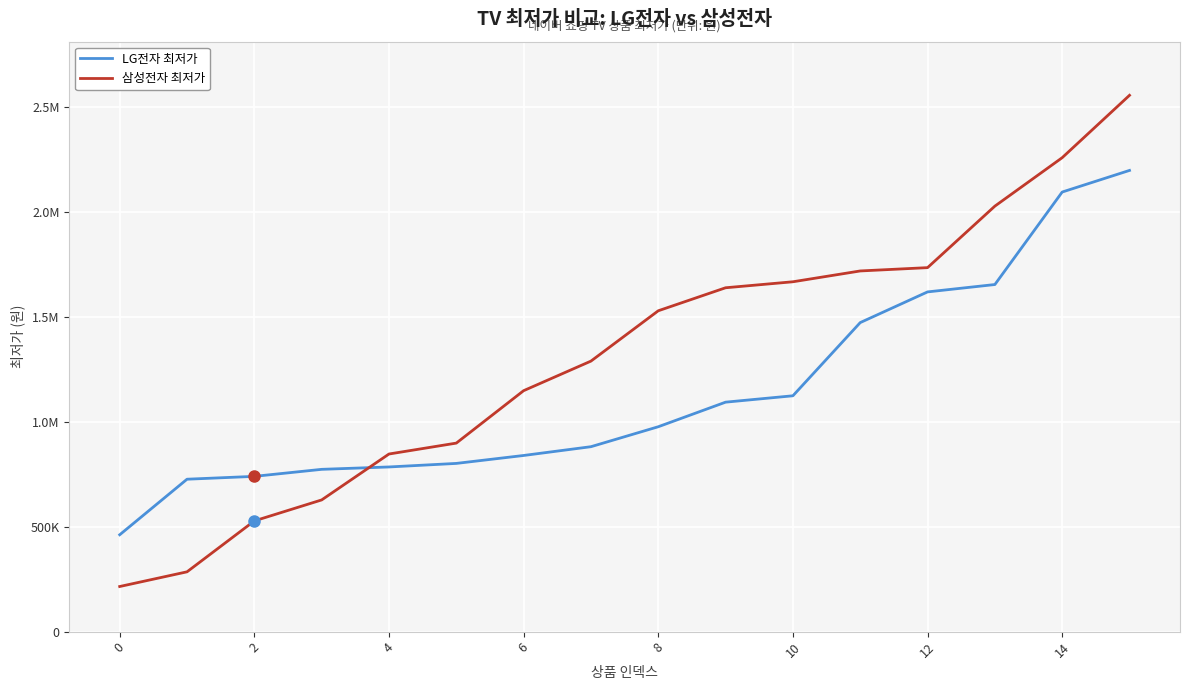

At which label does 삼성전자 최저가 first exceed 1530000?

9